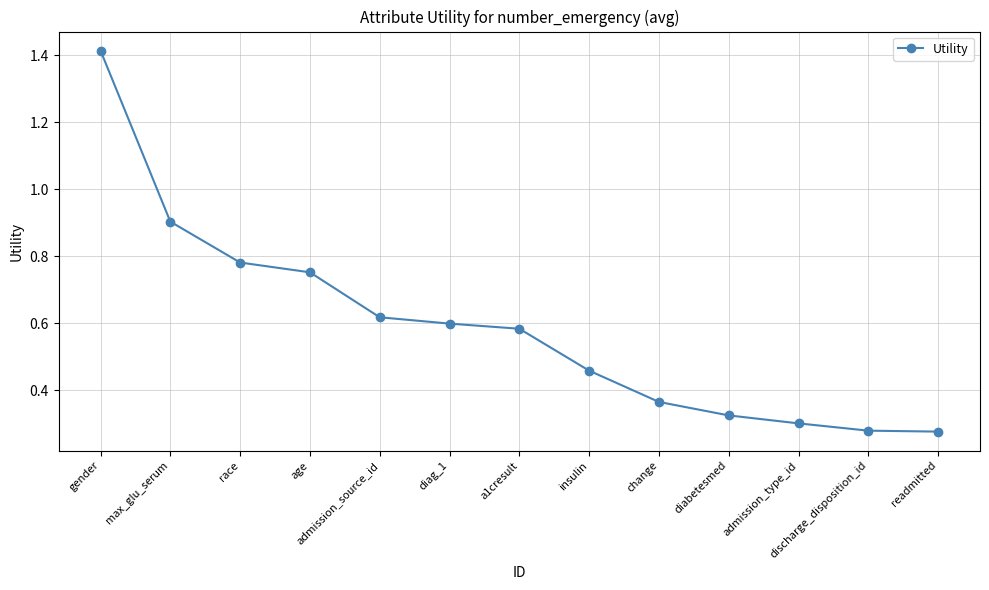

Which category has the highest value across all series?

gender